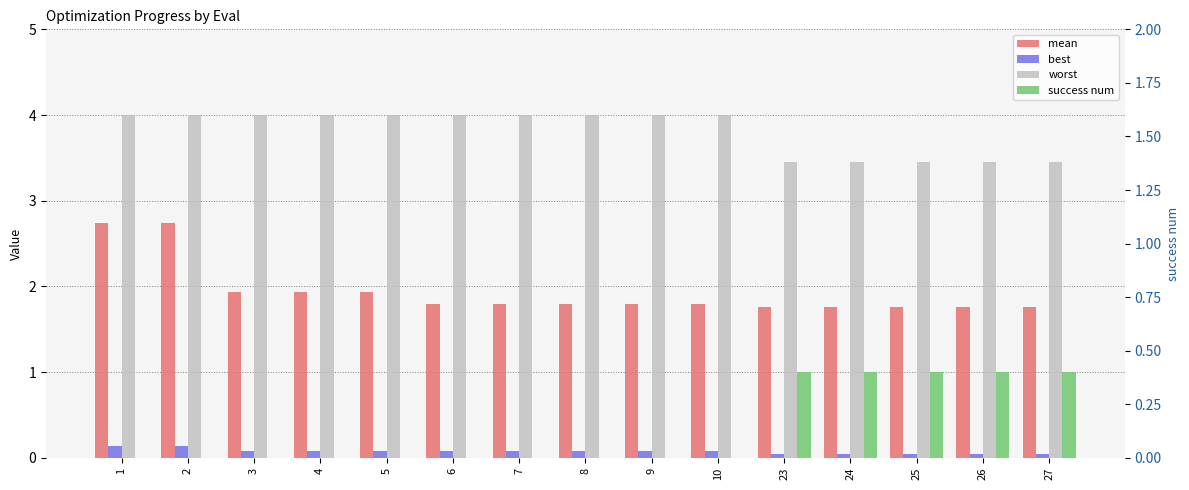

True or false: best has a value of 0.1 at 4.

True